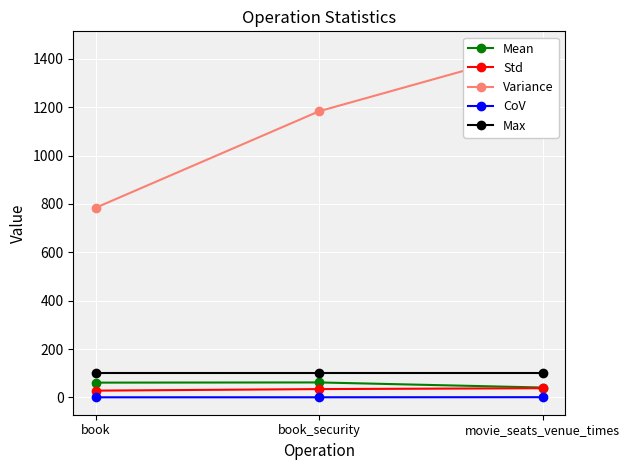

What is the label of the 1st point from the left?

book